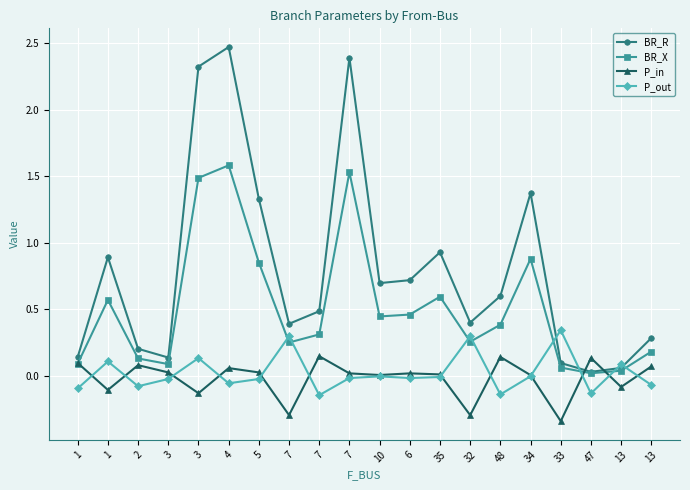

Reading right to left, list all the values displayed in this chart.

BR_R: 0.3	0.1	0.0	0.1	1.4	0.6	0.4	0.9	0.7	0.7	2.4	0.5	0.4	1.3	2.5	2.3	0.1	0.2	0.9	0.1
BR_X: 0.2	0.0	0.0	0.1	0.9	0.4	0.3	0.6	0.5	0.4	1.5	0.3	0.2	0.9	1.6	1.5	0.1	0.1	0.6	0.1
P_in: 0.1	-0.1	0.1	-0.3	0.0	0.1	-0.3	0.0	0.0	0.0	0.0	0.1	-0.3	0.0	0.1	-0.1	0.0	0.1	-0.1	0.1
P_out: -0.1	0.1	-0.1	0.3	-0.0	-0.1	0.3	-0.0	-0.0	-0.0	-0.0	-0.1	0.3	-0.0	-0.1	0.1	-0.0	-0.1	0.1	-0.1